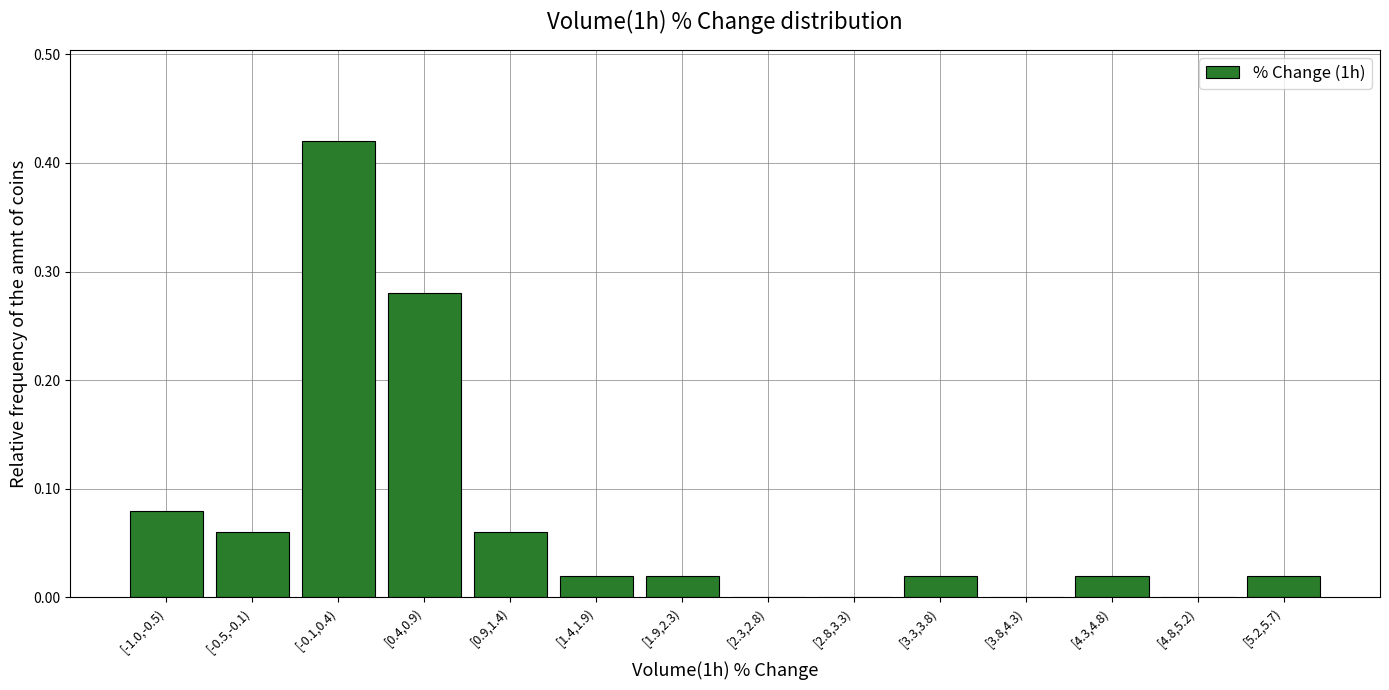

At which category does the chart reach its peak across all series?

[-0.1,0.4)